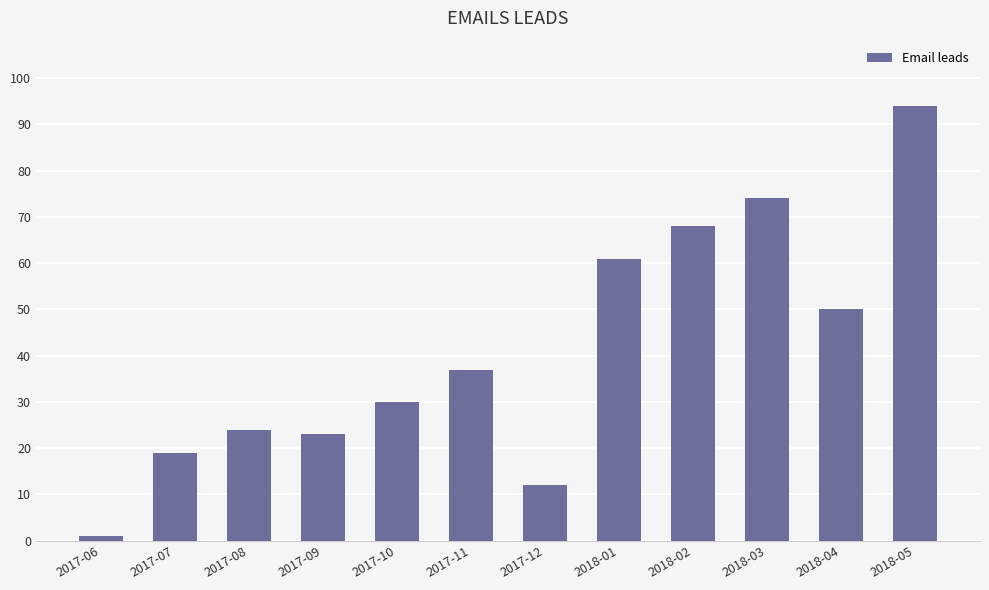

Reading left to right, list all the values displayed in this chart.

2017-06=1	2017-07=19	2017-08=24	2017-09=23	2017-10=30	2017-11=37	2017-12=12	2018-01=61	2018-02=68	2018-03=74	2018-04=50	2018-05=94